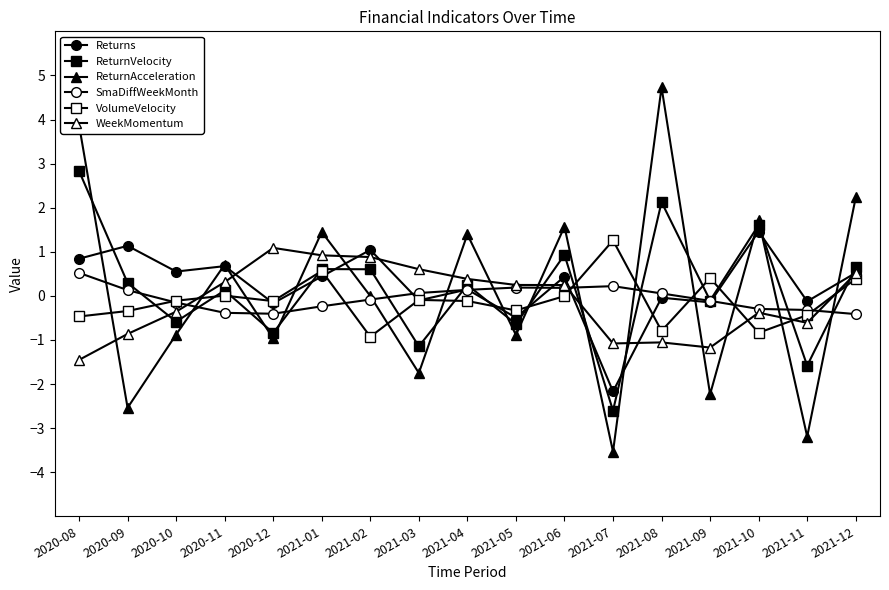

What is the label of the 6th point from the left?

2021-01